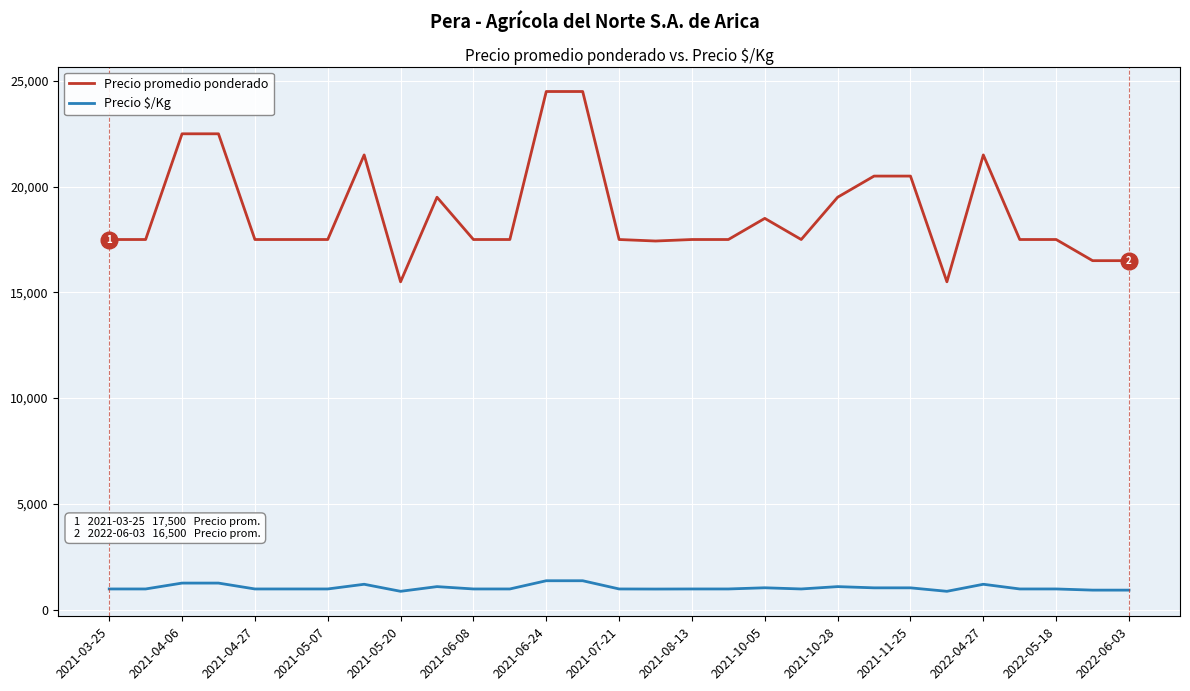

Which series has the largest range (max minus min)?

Precio promedio ponderado